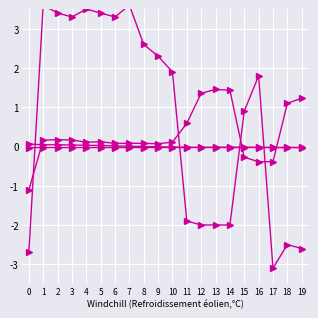

At which label does Latitude reach its minimum?

17